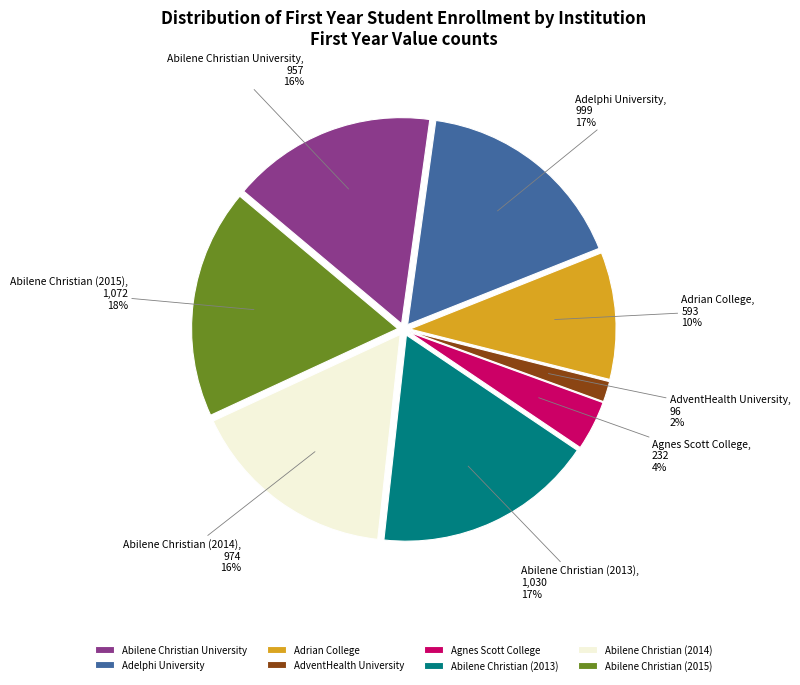

To the nearest percent, what is the difference between the largest and smallest slice percentages?

16%